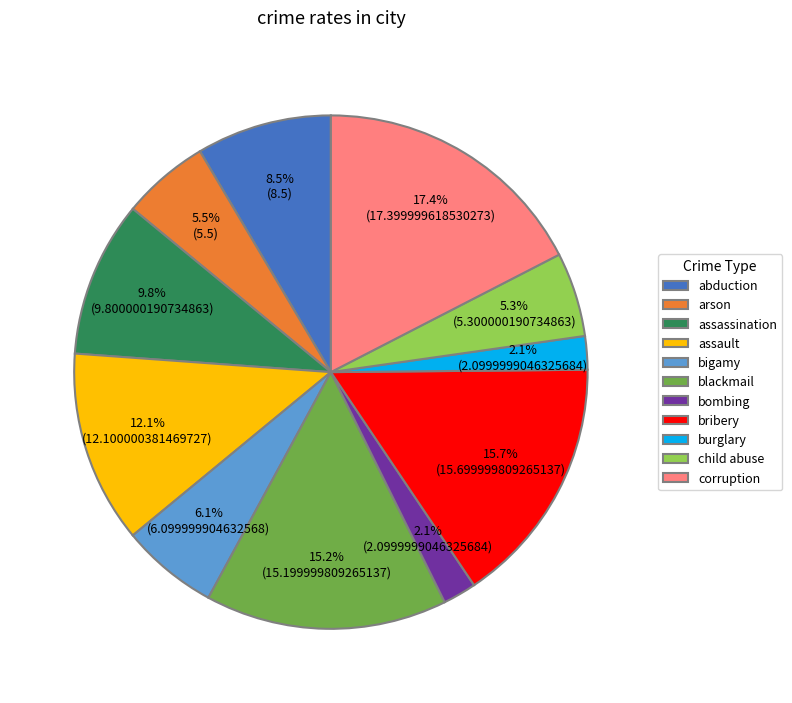

Which has a higher value, arson or bombing?

arson